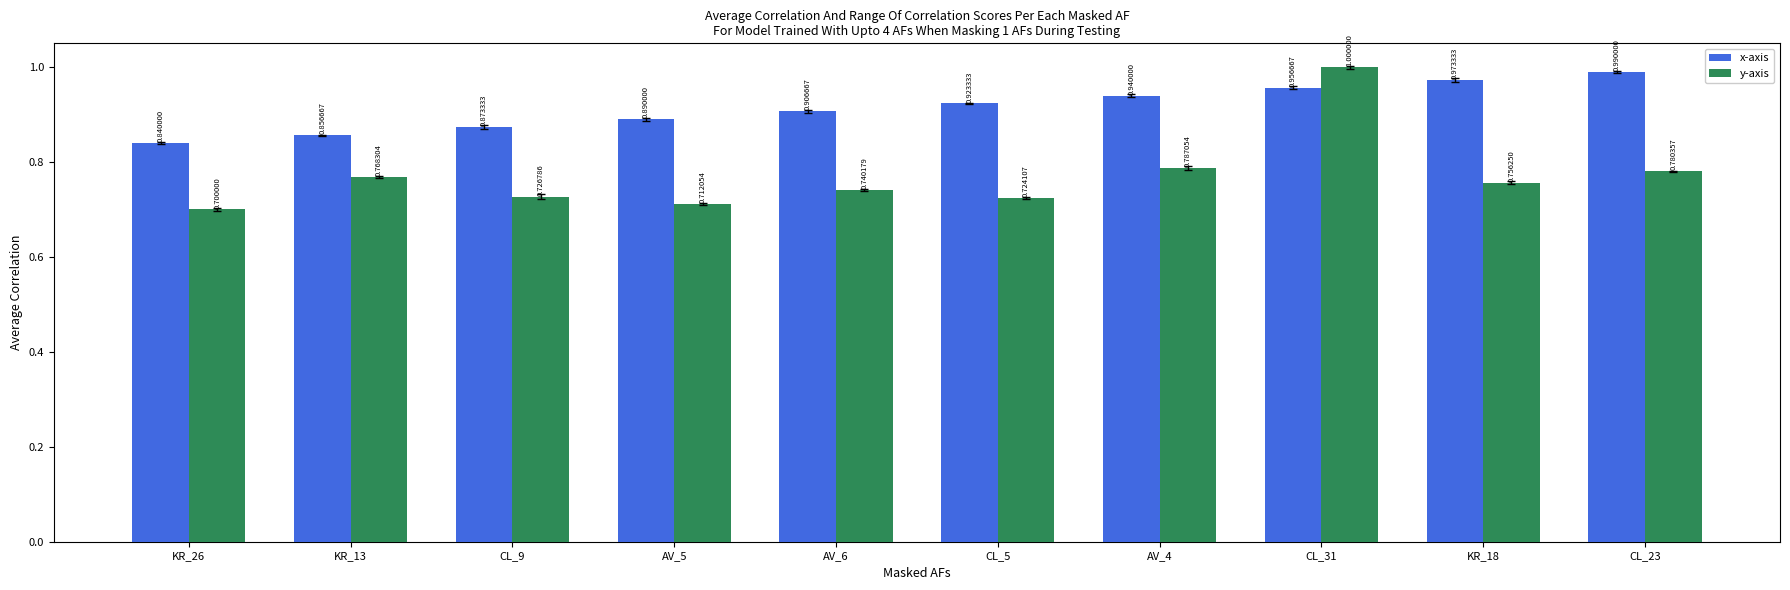

How many series are shown in this chart?

2